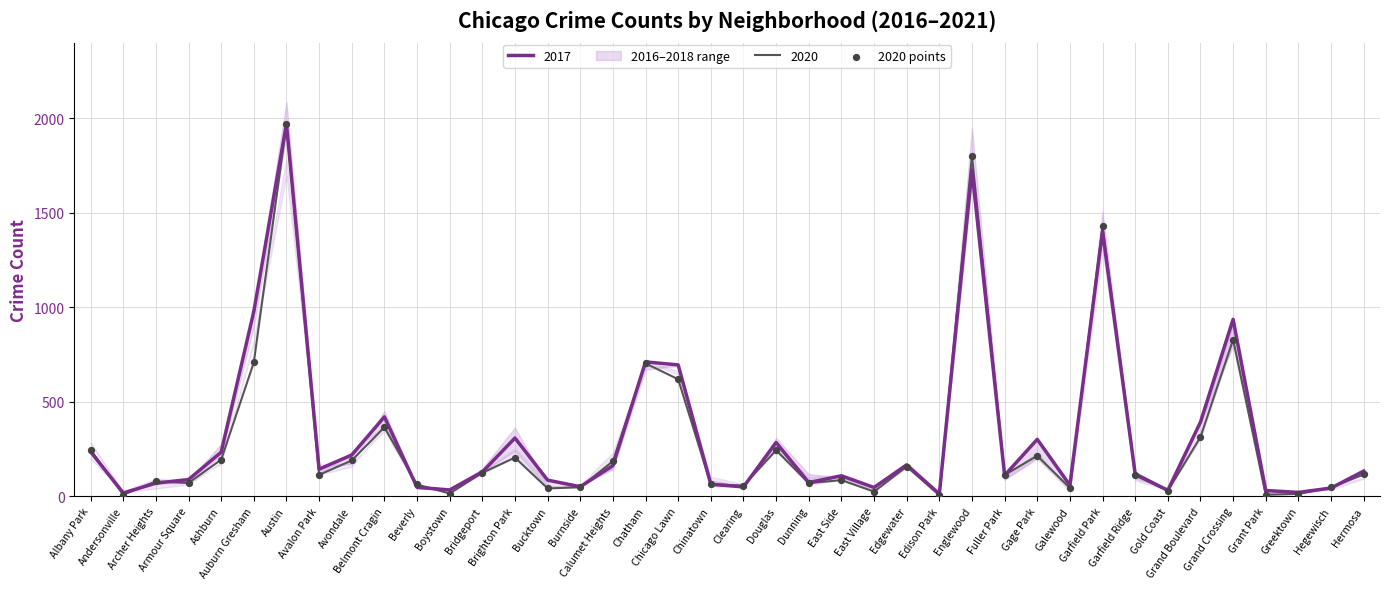

What is the ratio of the value at Avalon Park to the value at Fuller Park?

1.0